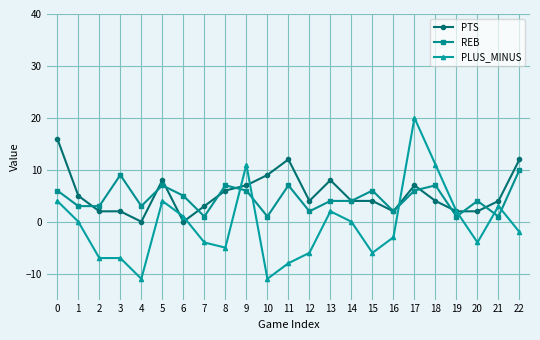

List the series in order of their peak value, lowest first.

REB, PTS, PLUS_MINUS